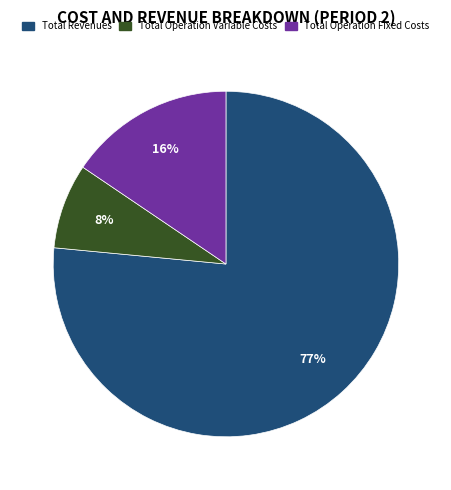

Is there a majority slice in this chart?

Yes